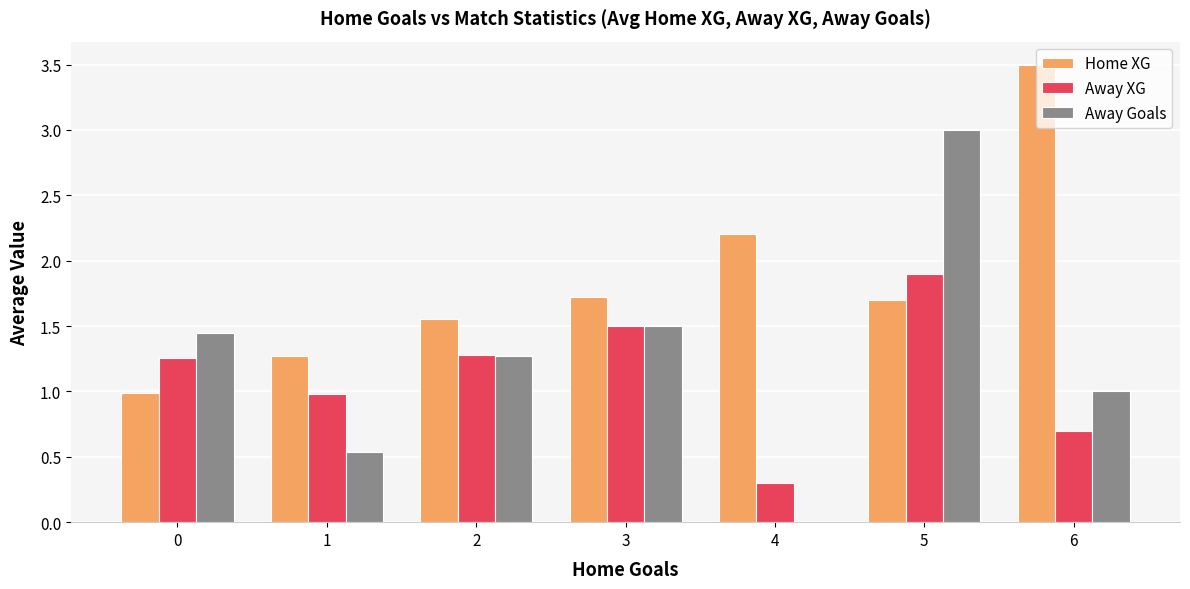

What is the average value of the Away XG series?

1.1